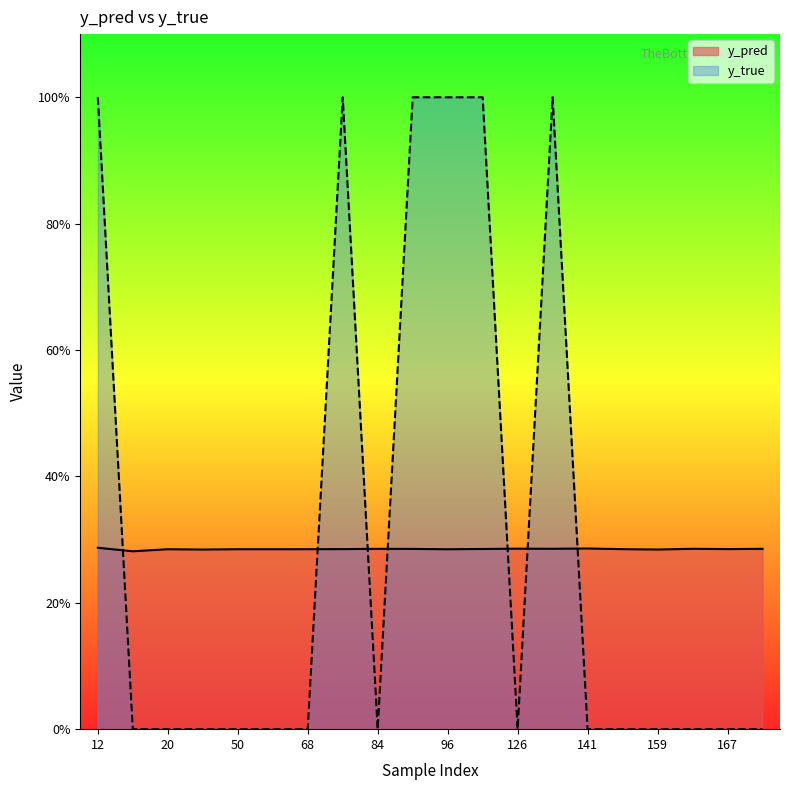

After their last crossing, which series has the higher values: y_true or y_pred?

y_pred